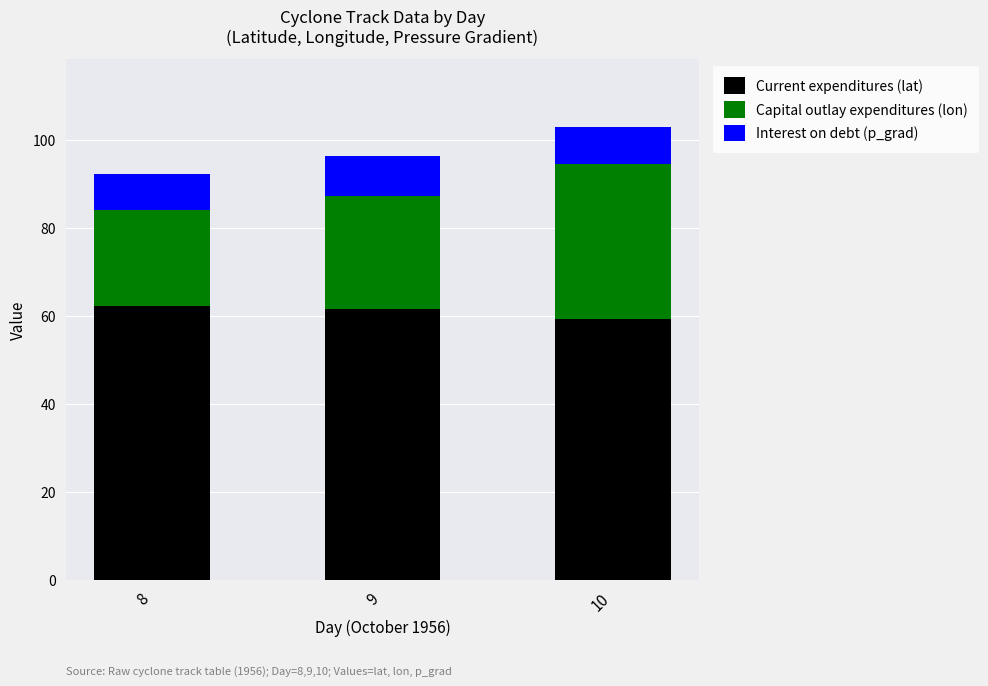

What is the sum of the Current expenditures (lat) values at 9 and 10?

120.9